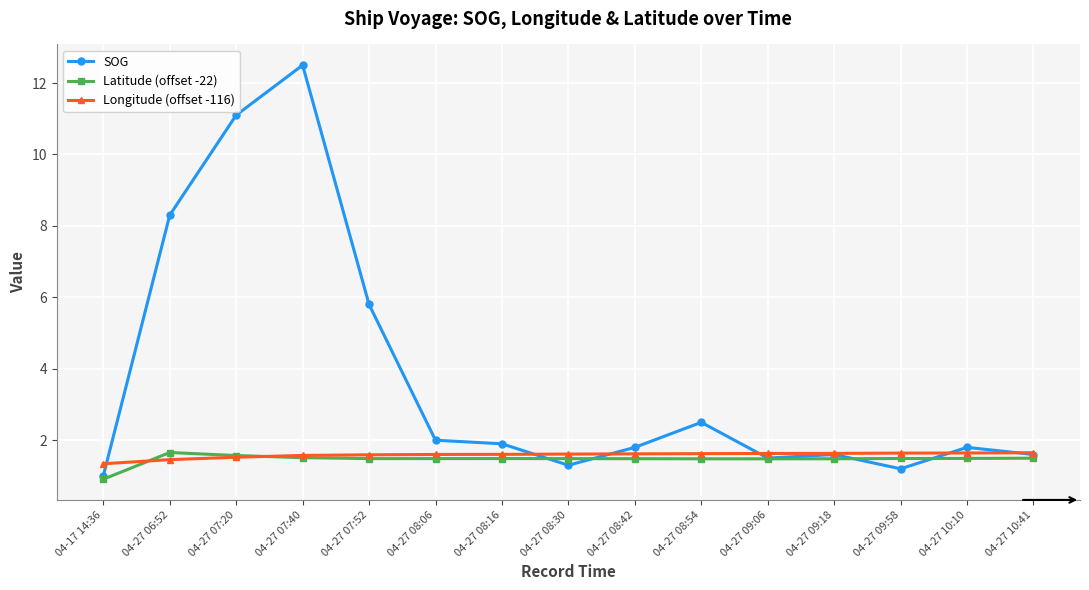

Which series has the largest range (max minus min)?

SOG